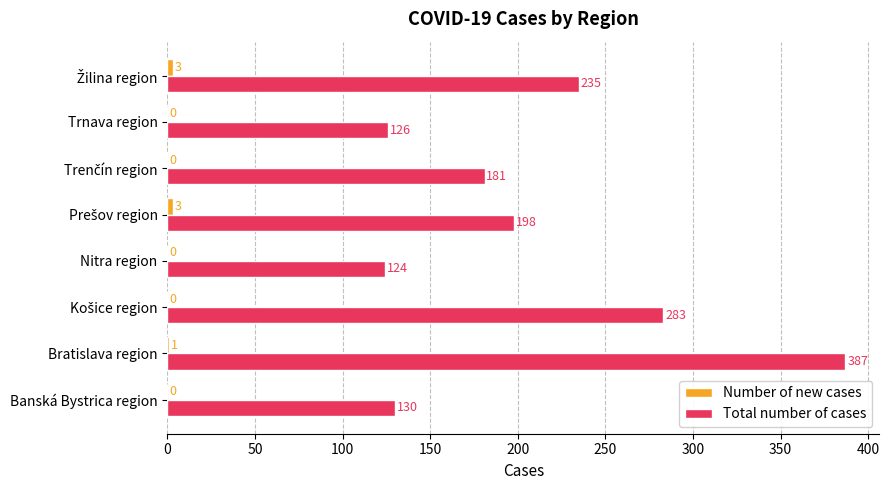

How many data points does each series have?

8